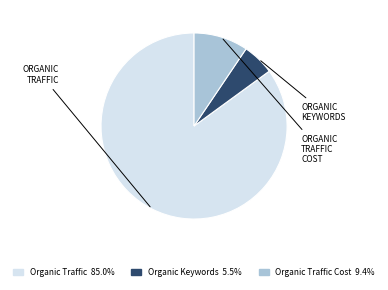

Is there any slice that represents more than half of the pie?

Yes